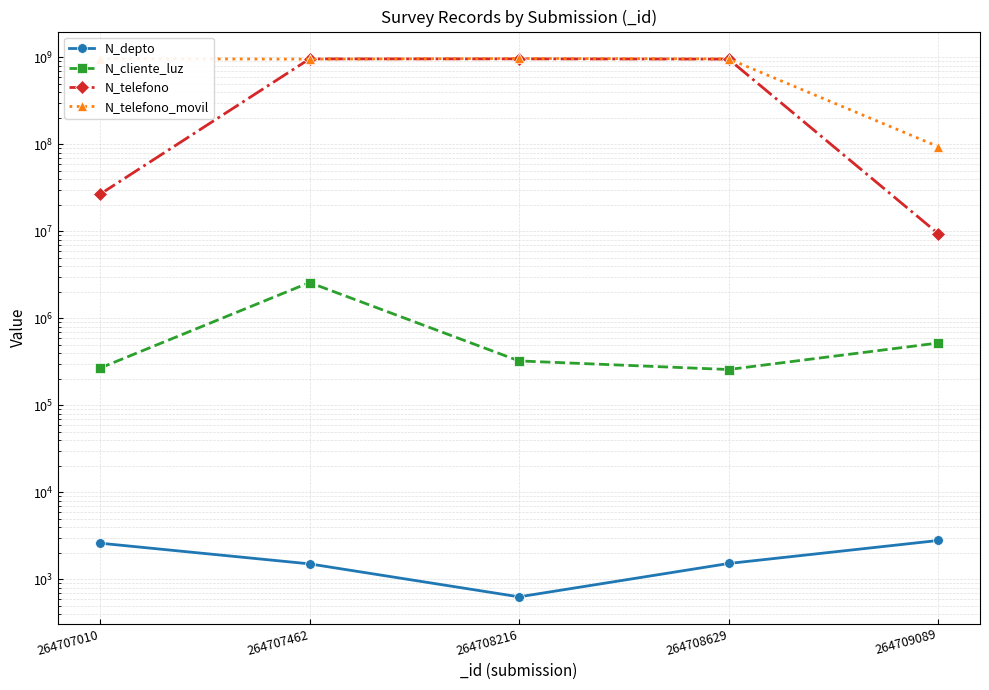

Is it true that N_telefono_movil equals 967500475 at 264707010?

True